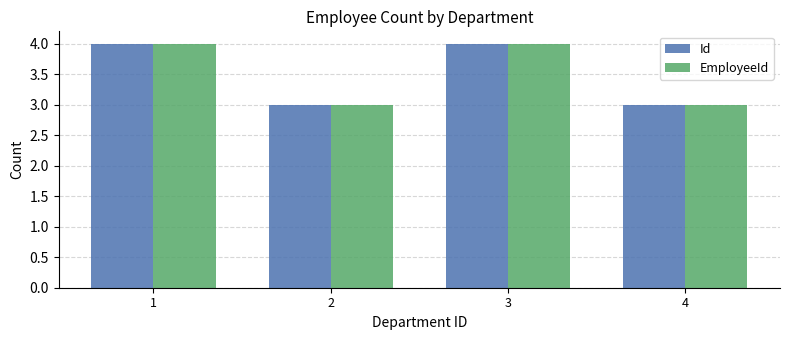

What is the value of the Id bar at the 3rd from the left?

4